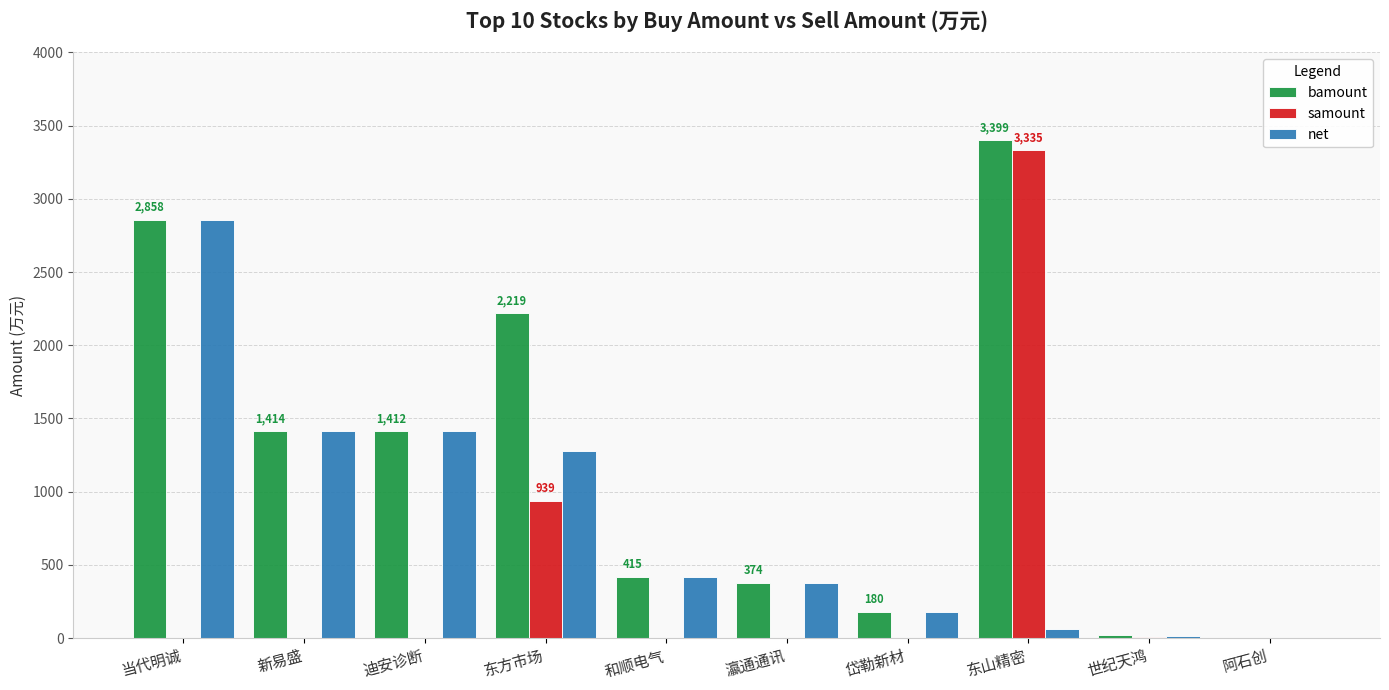

The bamount series shows 163.5 at 瀛通通讯. True or false?

False